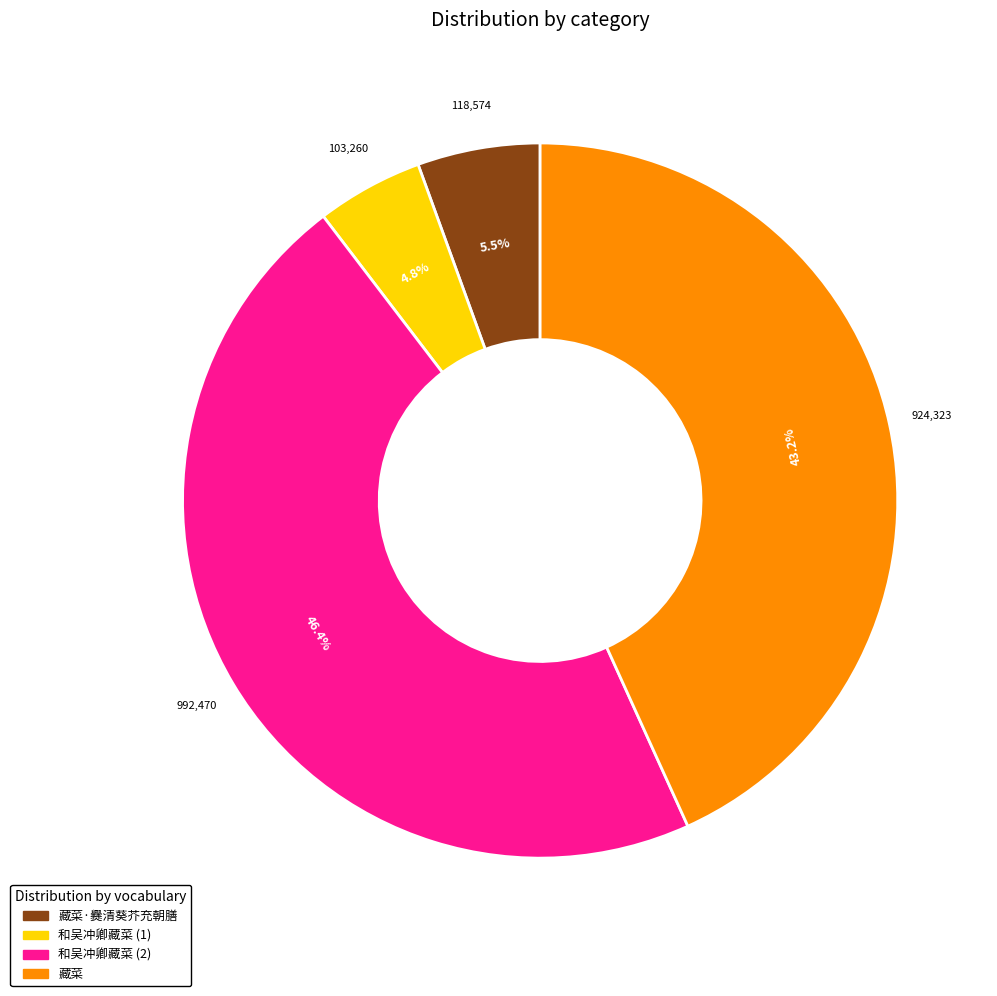

Is there any slice that represents more than half of the pie?

No